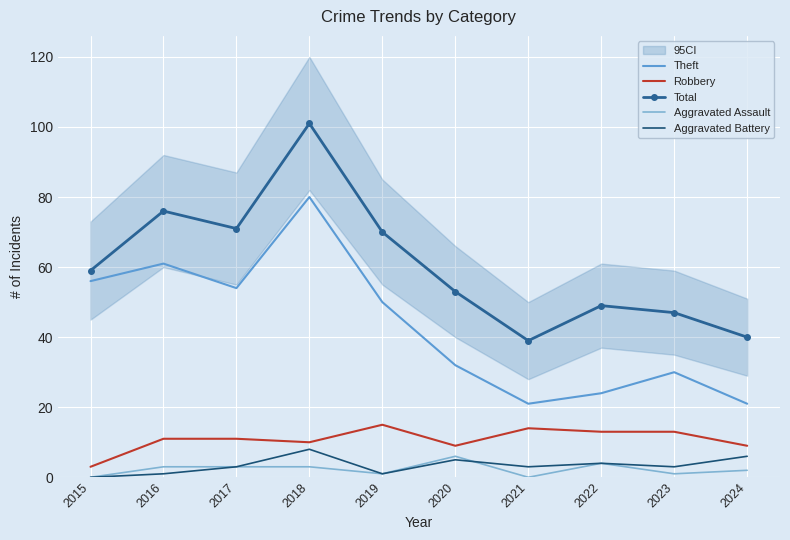

What is the difference between the Aggravated Assault values at 2015 and 2019?

1